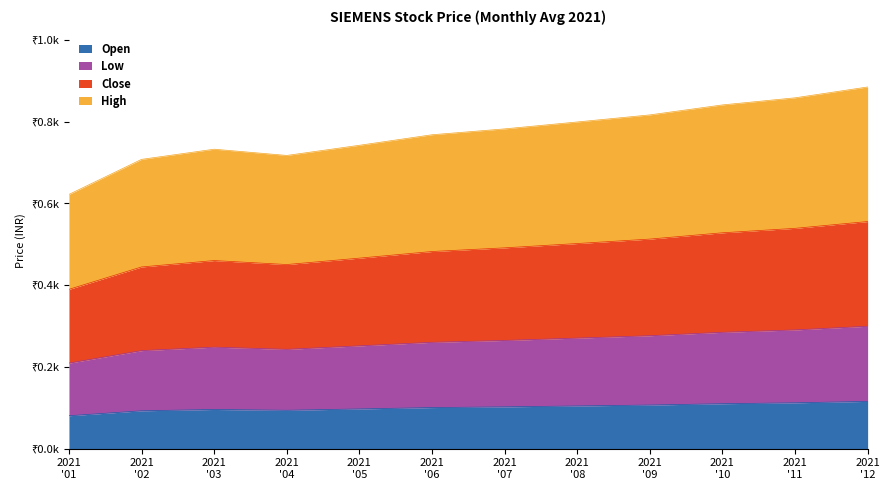

True or false: High and Low intersect in this chart.

False